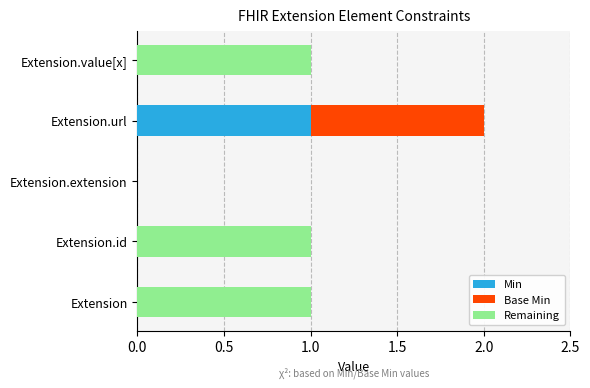

True or false: Min has a value of 1 at Extension.

False